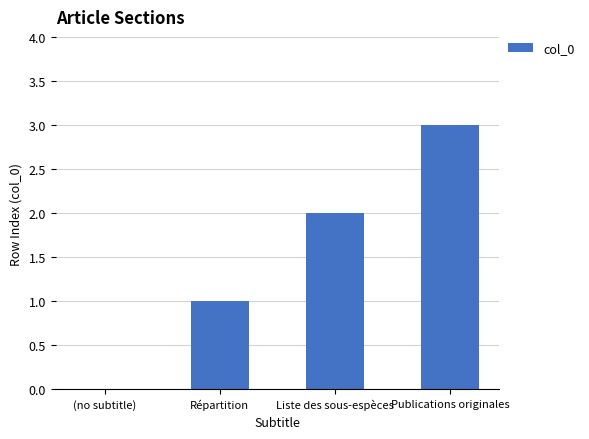

The value at (no subtitle) is 0. True or false?

True